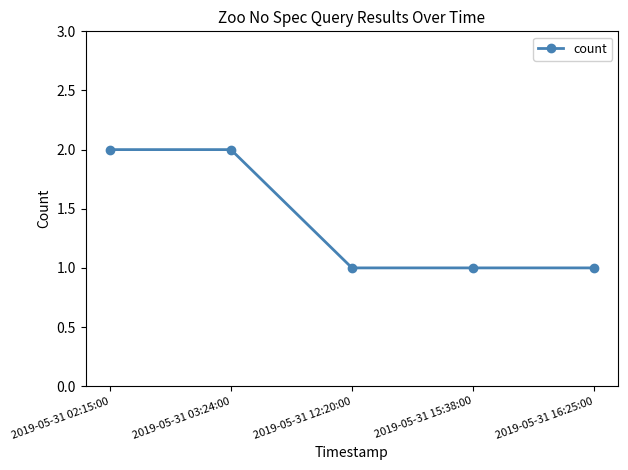

What is the difference between the second highest and second lowest values?

1